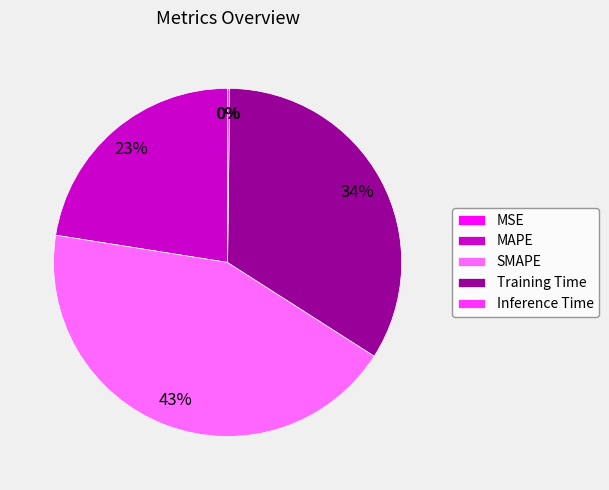

To the nearest percent, what percentage of the pie is SMAPE?

43%